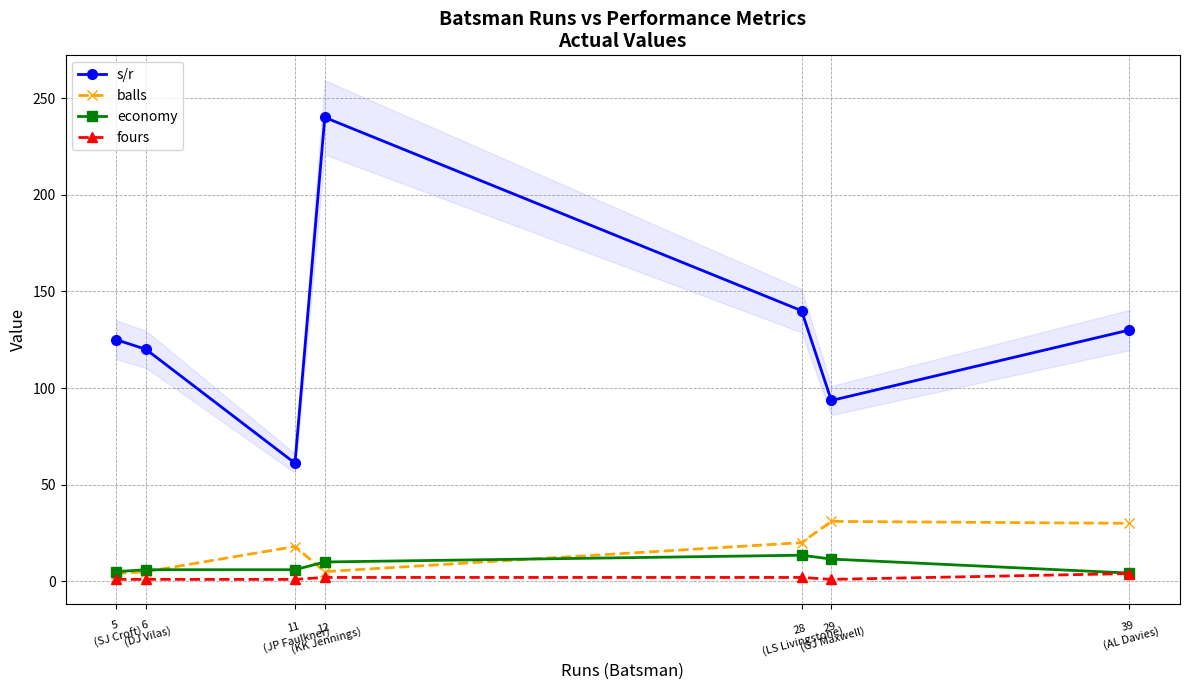

What value does the s/r series have at 11
(JP Faulkner)?

61.1